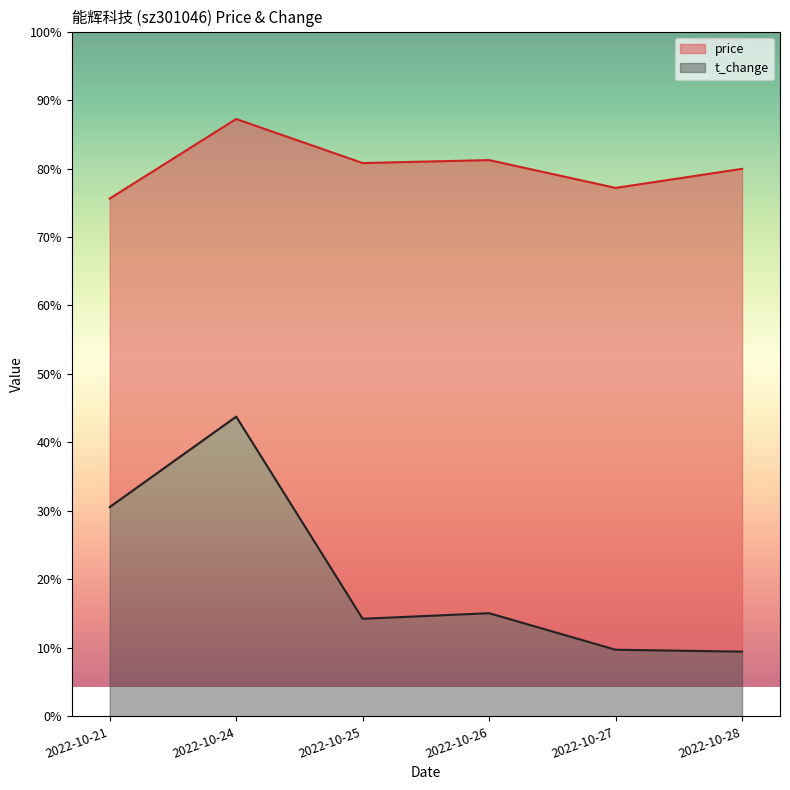

Rank the series at 2022-10-21 from highest to lowest value.

price, t_change